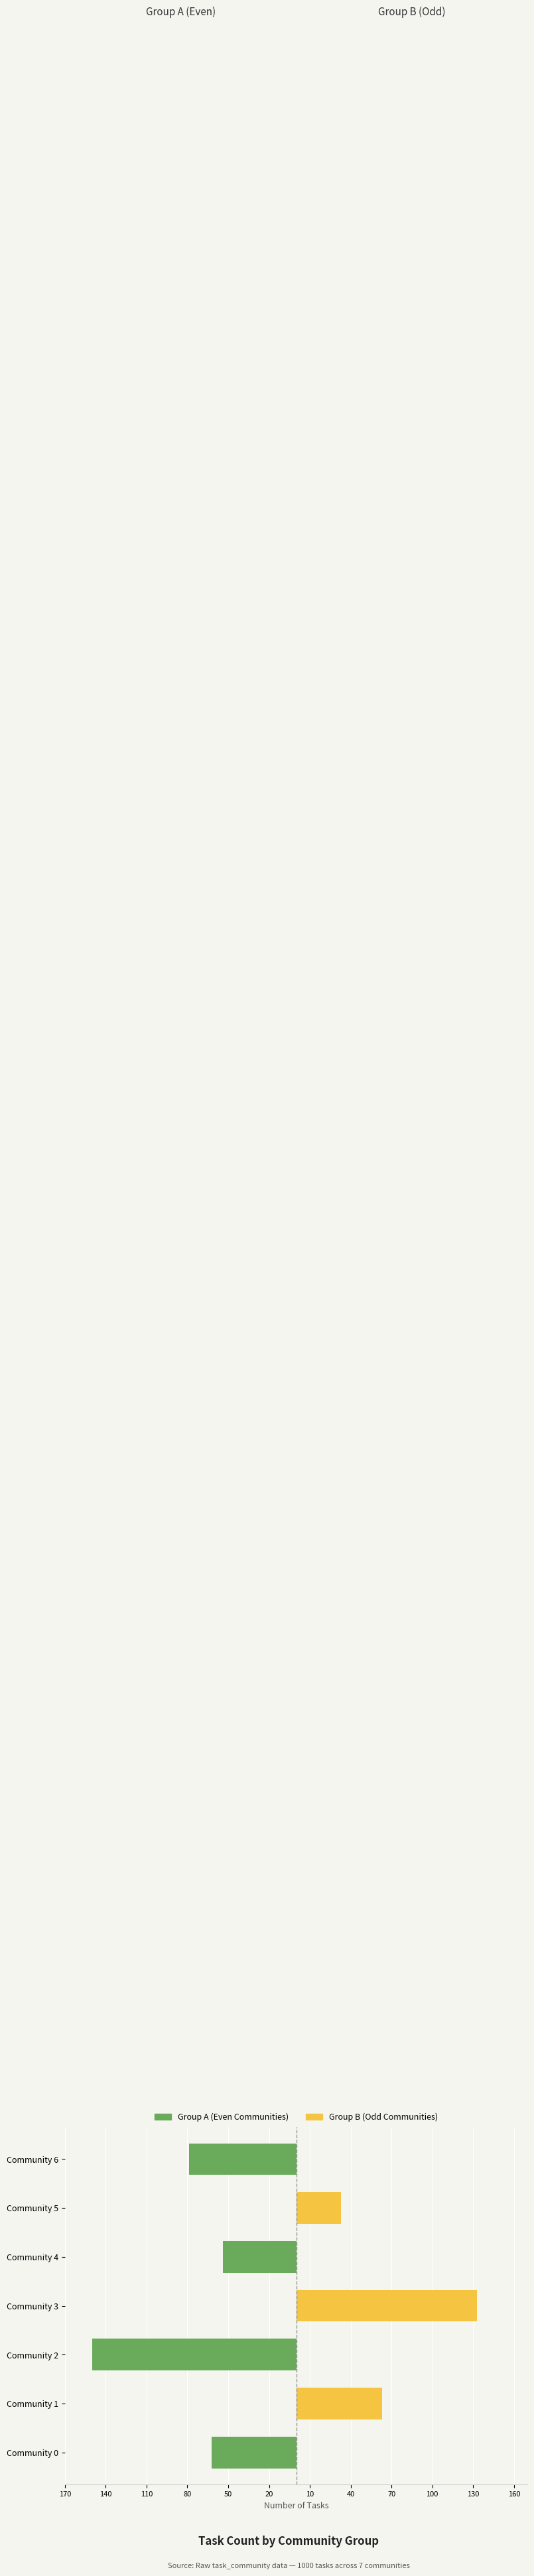

The Group B (Odd) series shows 133 at Community 3. True or false?

True